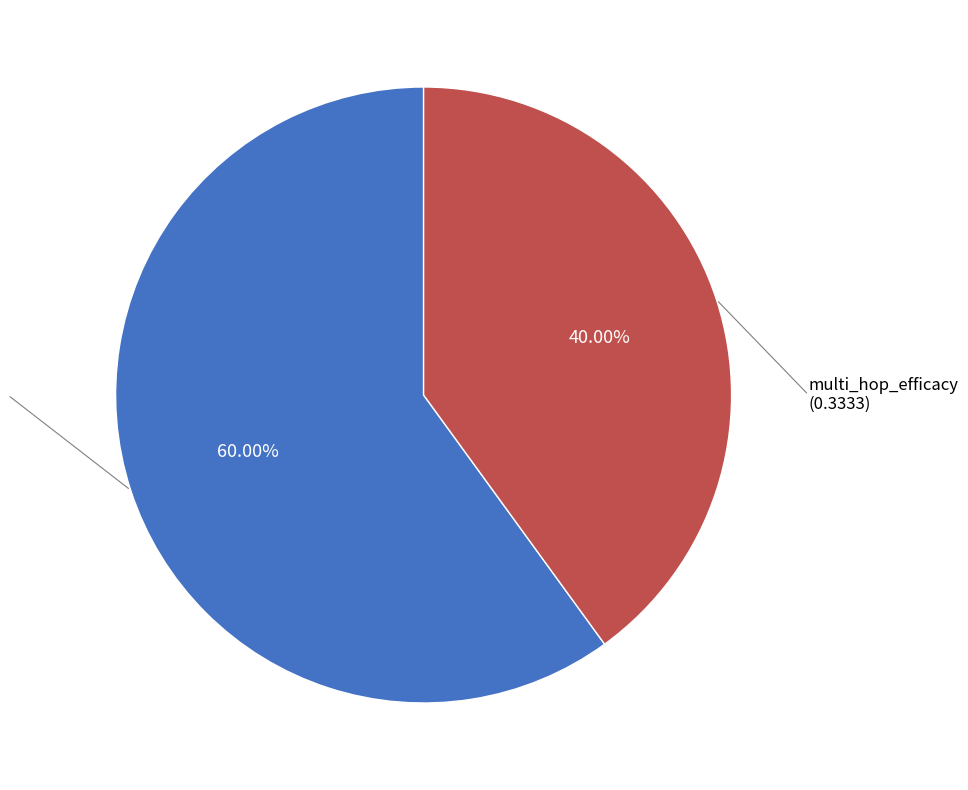

How many slices are in this pie chart?

2